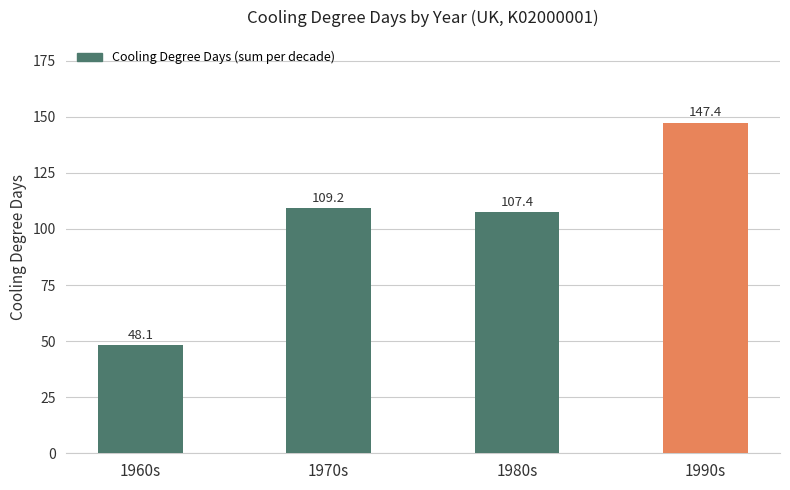

Reading left to right, list all the values displayed in this chart.

48.1	109.2	107.4	147.4